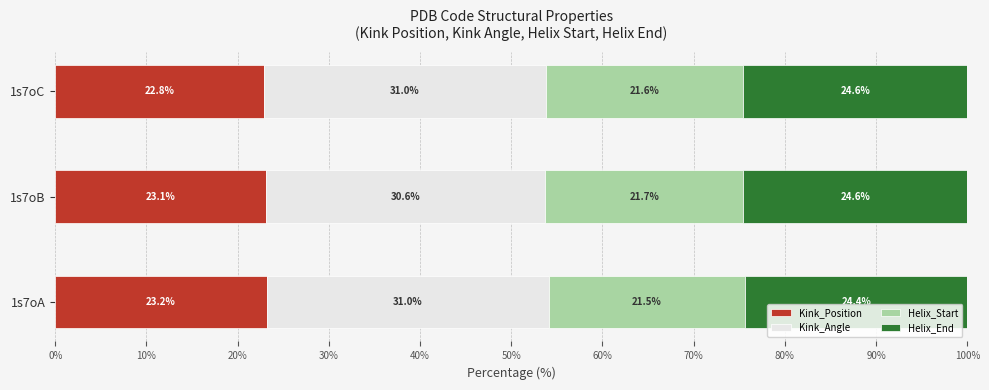

What is the lowest value of the Kink_Position series?

22.8